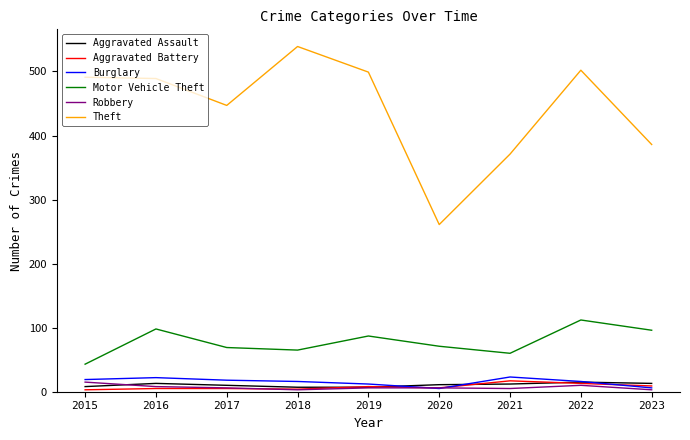

Is the value of Motor Vehicle Theft at 2021 greater than the value of Aggravated Battery at 2015?

Yes